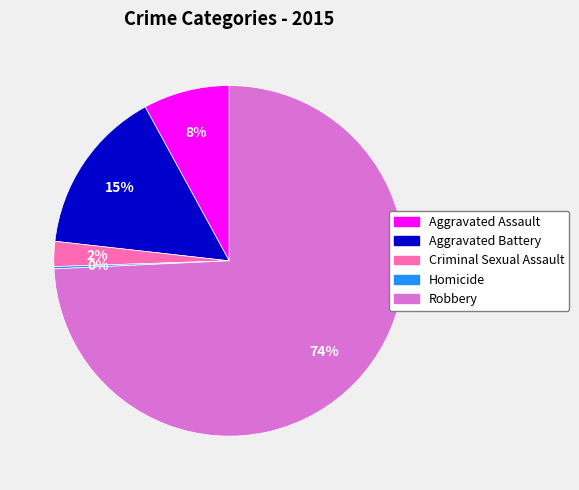

What percentage is the Aggravated Assault slice, to the nearest percent?

8%